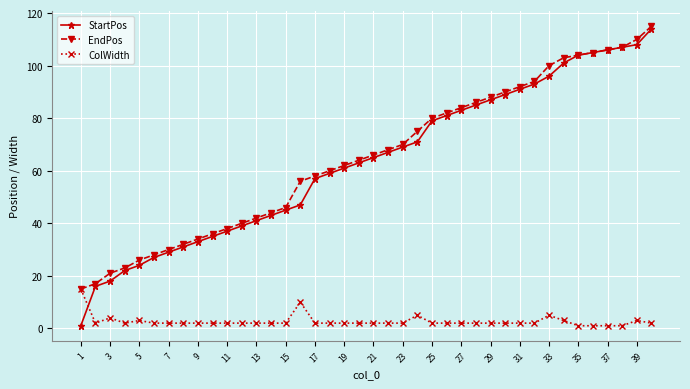

How many intersections are there between StartPos and ColWidth?

1